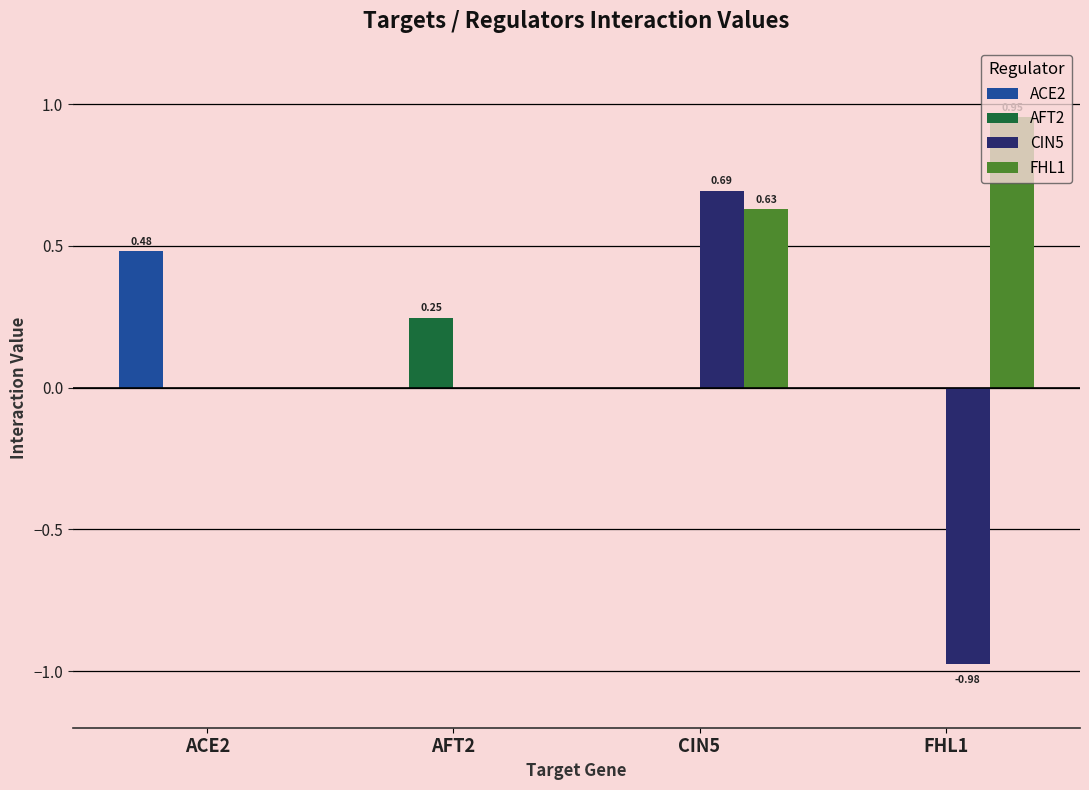

At which category is the sum across all series the highest?

CIN5